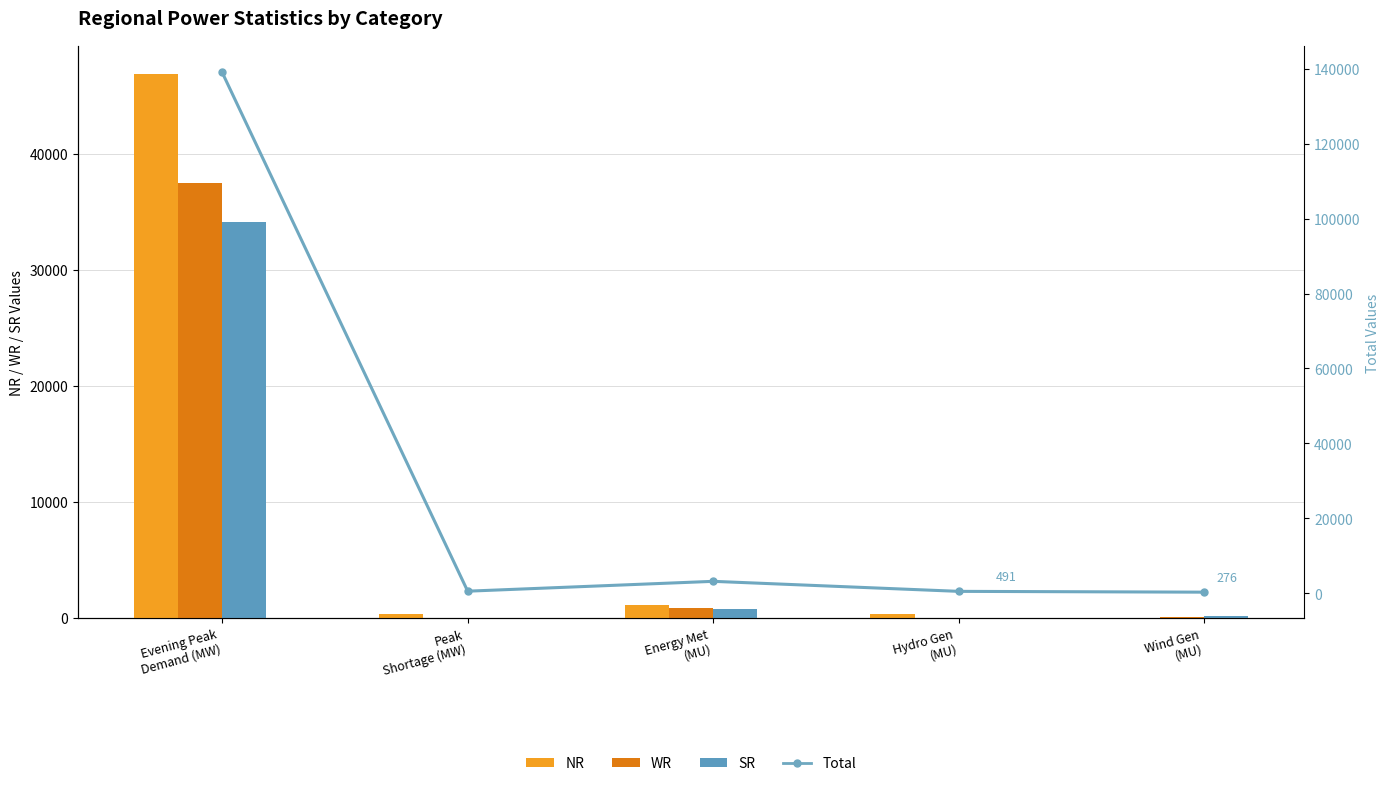

Reading left to right, transcribe all the data shown in this chart.

NR: 46908	384	1104	328	15
WR: 37502	45	840	36	106
SR: 34167	0	806	37	155
Total: 139035	537	3167	491	276